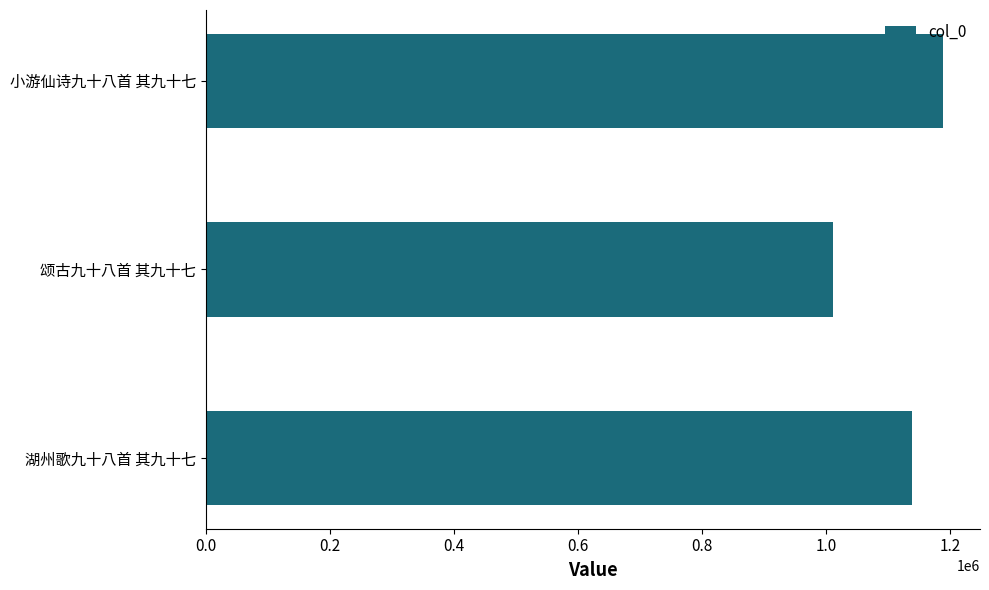

How many data points are less than 1138277?

1